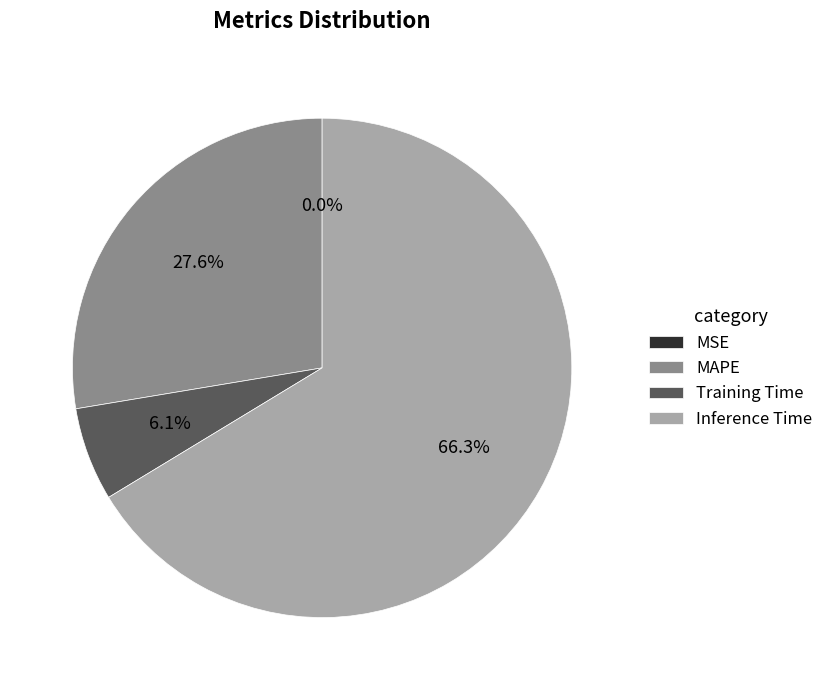

Between MAPE and Inference Time, which is larger?

Inference Time